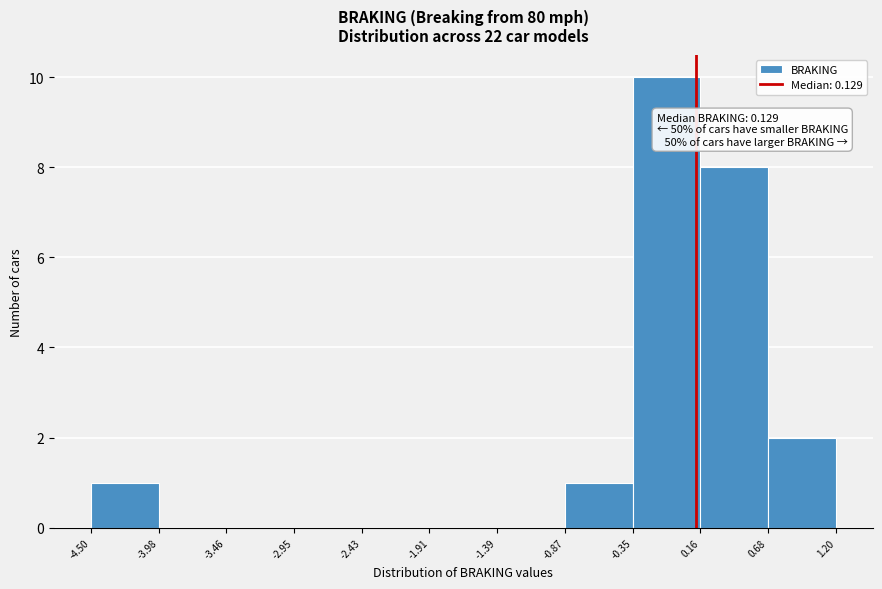

Which range on the x-axis has the tallest bar?

-0.35 to 0.16